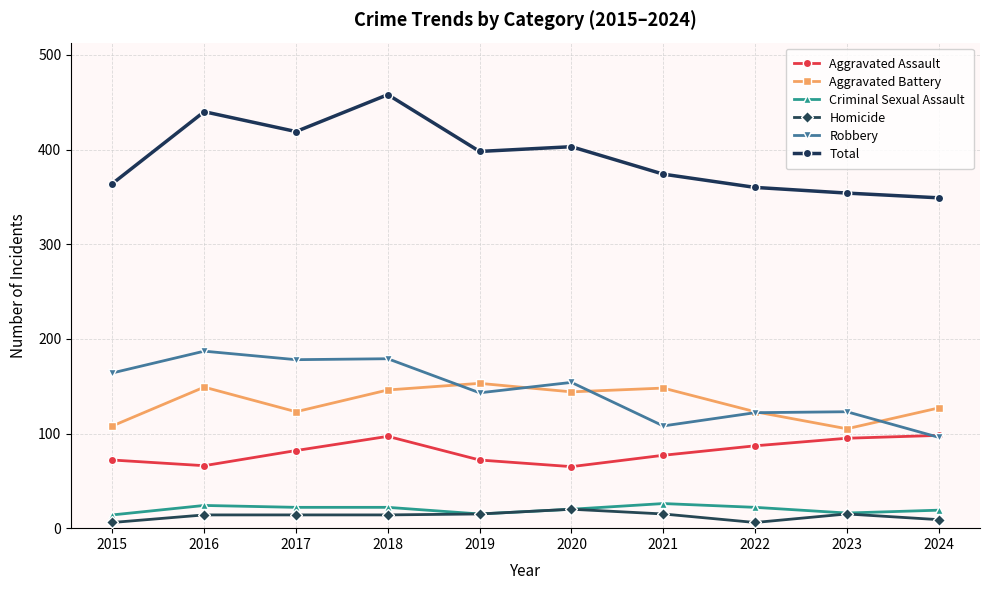

The Aggravated Battery series shows 123 at 2017. True or false?

True